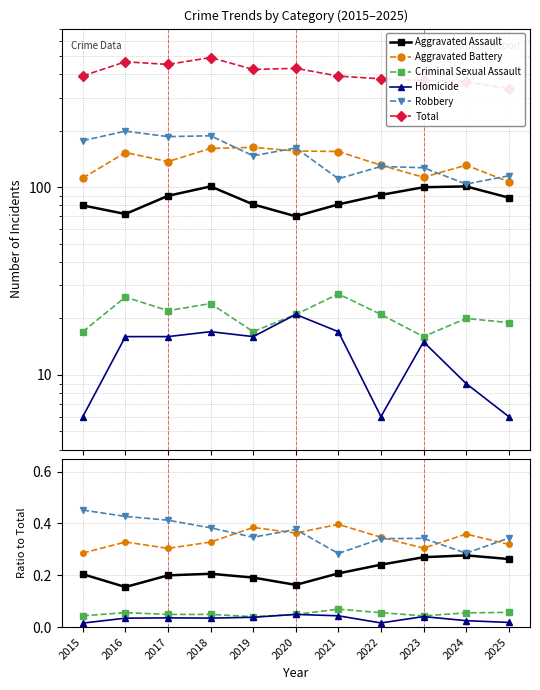

True or false: Aggravated Battery has more than 2 points higher than both neighbors.

True